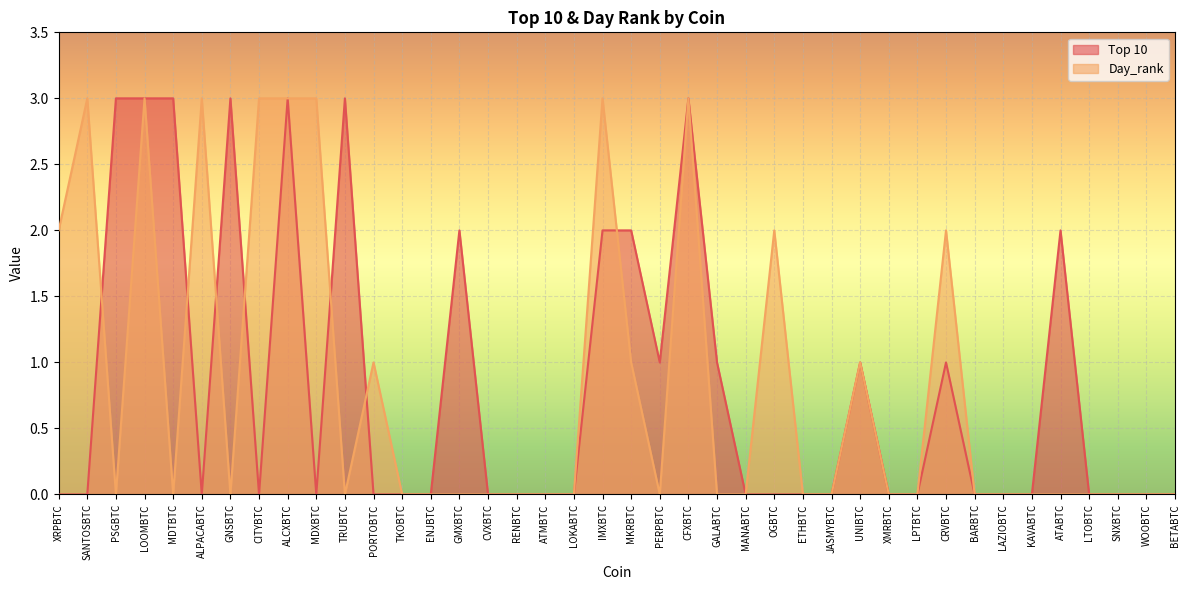

How many data points does each series have?

40